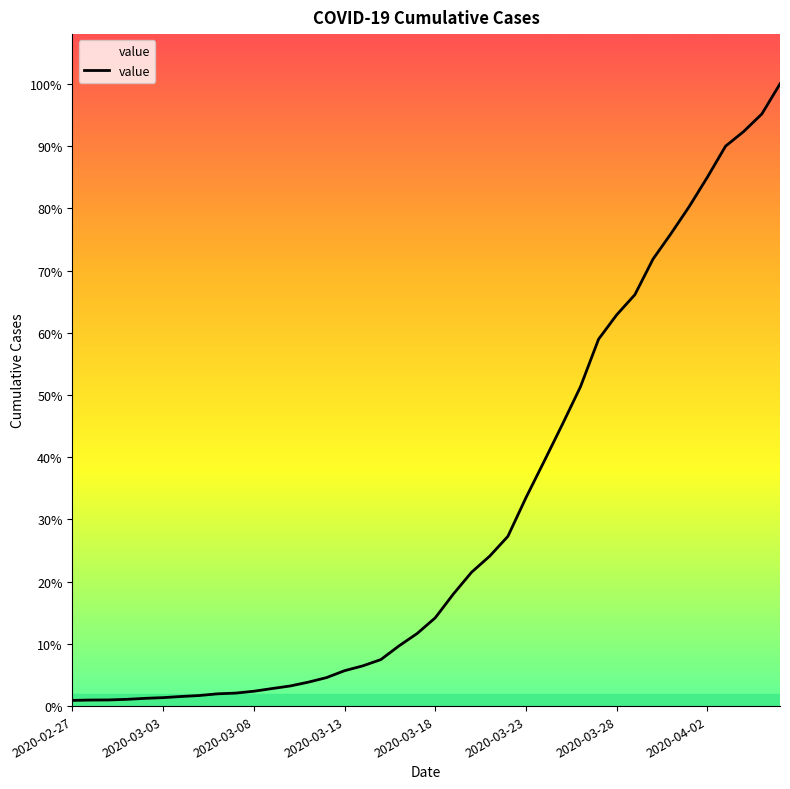

Is this an area chart (filled region under the line)?

Yes